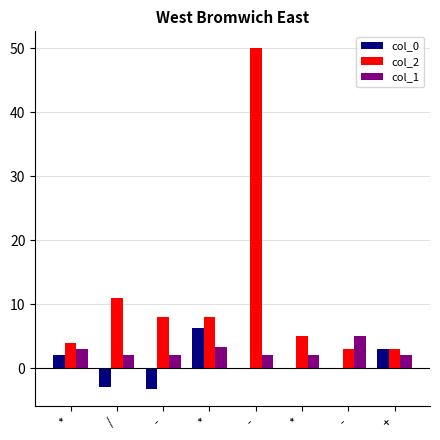

Does the chart contain stacked bars?

No